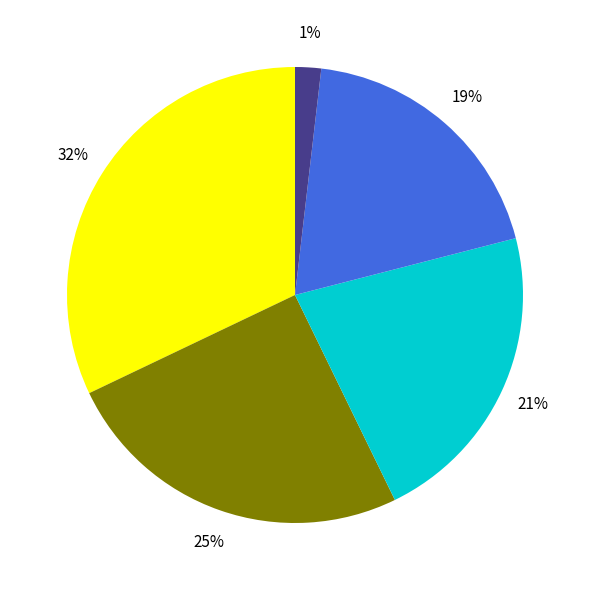

Which category has the biggest portion of the pie?

CACM-1938